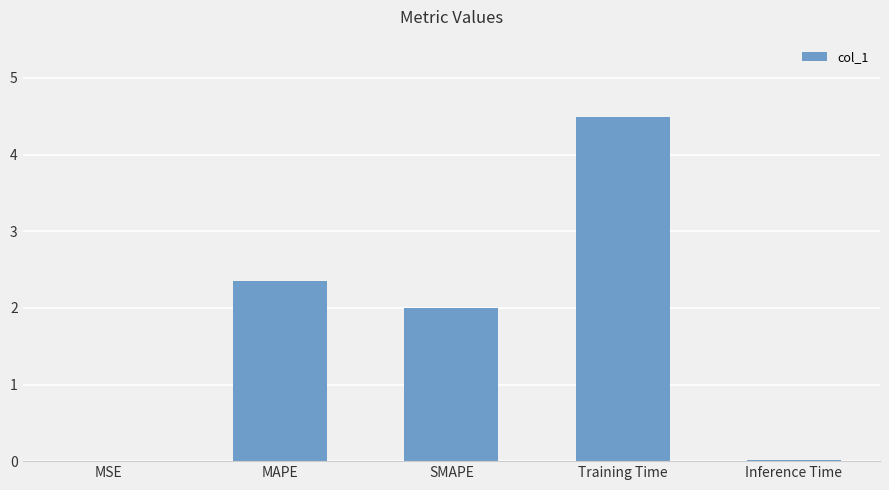

What is the sum of all values?

8.9